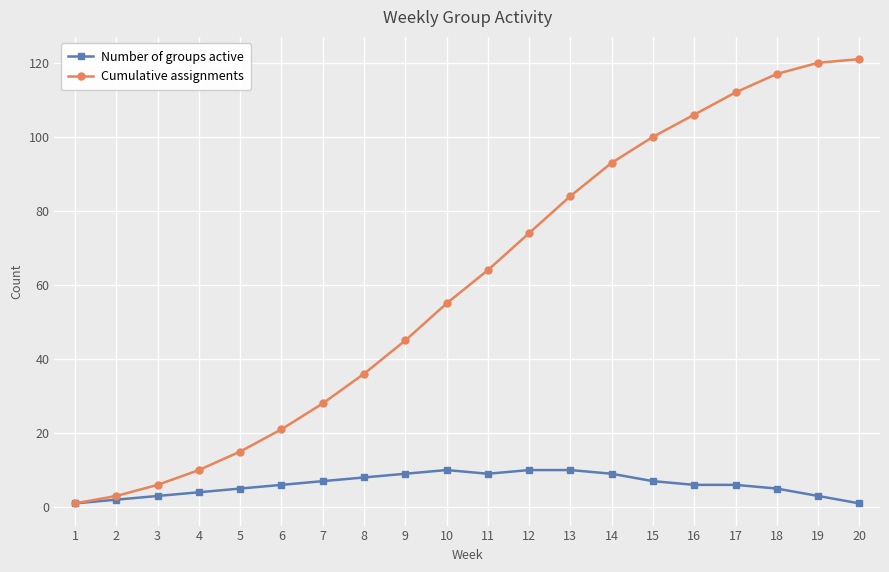

Is the value of Cumulative assignments at 14 greater than the value of Number of groups active at 3?

Yes